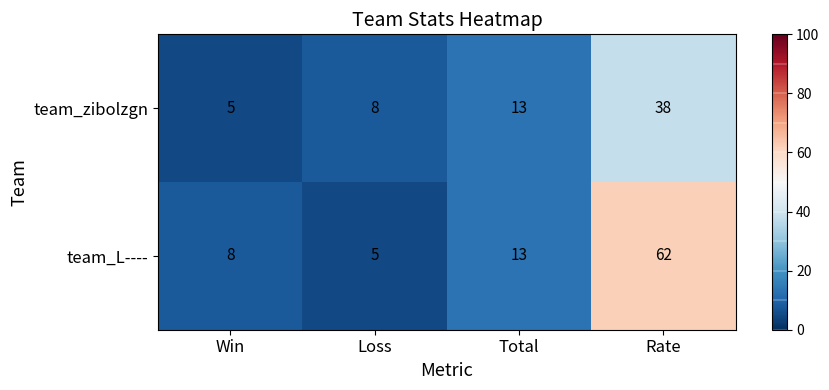

Rank the series at Rate from lowest to highest value.

team_zibolzgn, team_L----